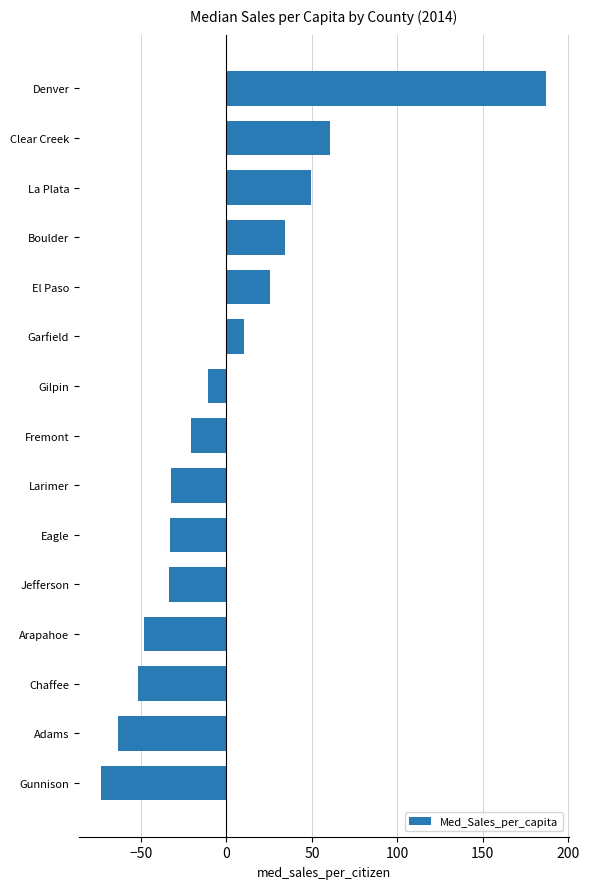

What is the difference between the second highest and second lowest values?

124.0